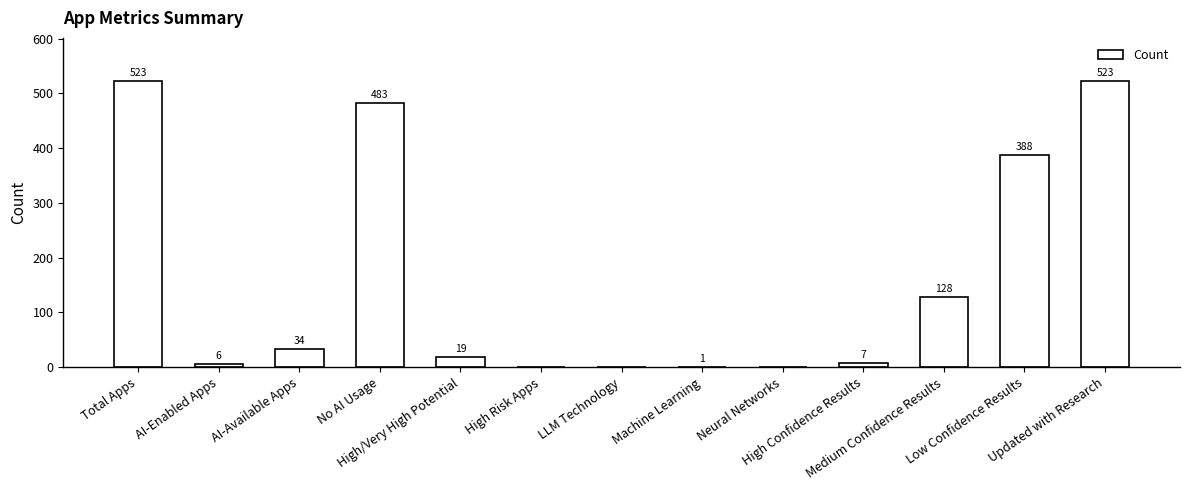

Reading left to right, extract all data points from this chart.

523	6	34	483	19	0	0	1	0	7	128	388	523